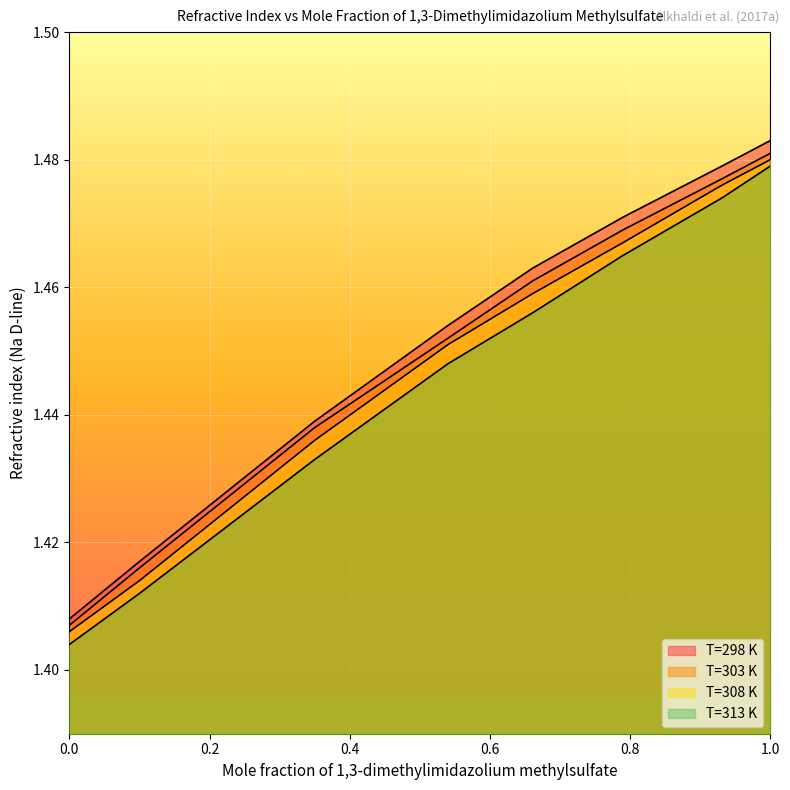

At how many categories does at least one series exceed 1?

8